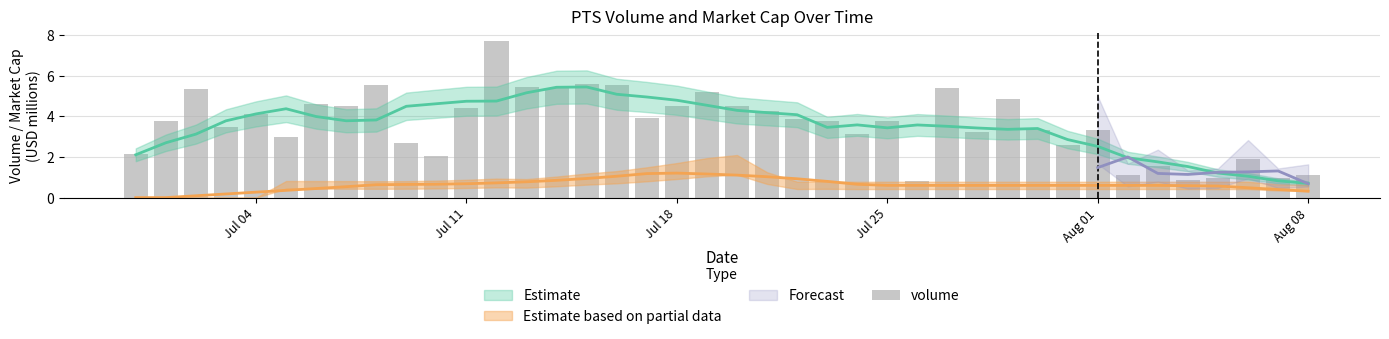

True or false: the data shows 6.3 at 6.

False